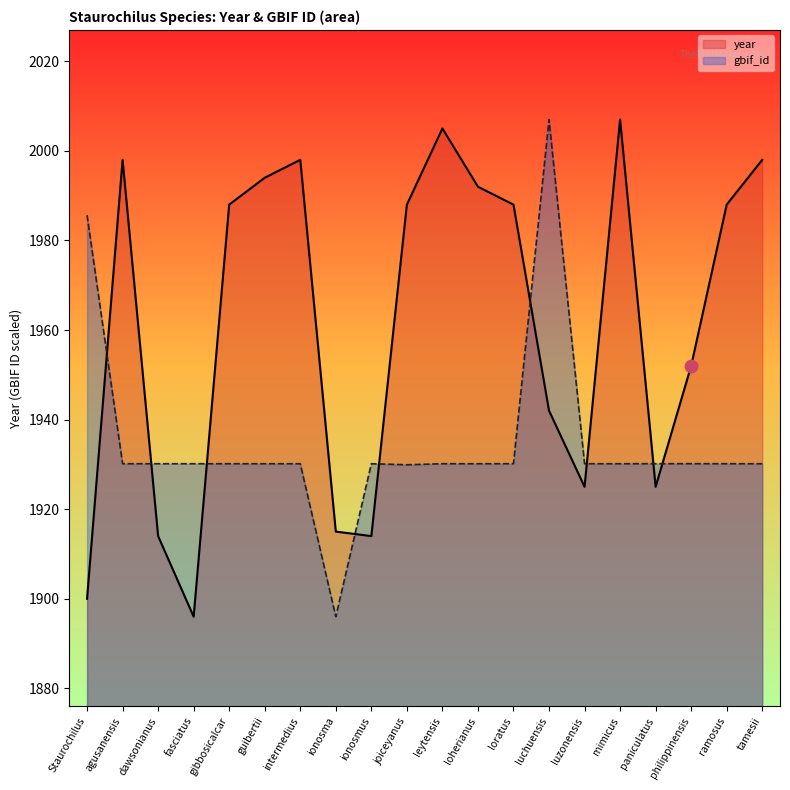

At how many categories does at least one series exceed 1930?

19